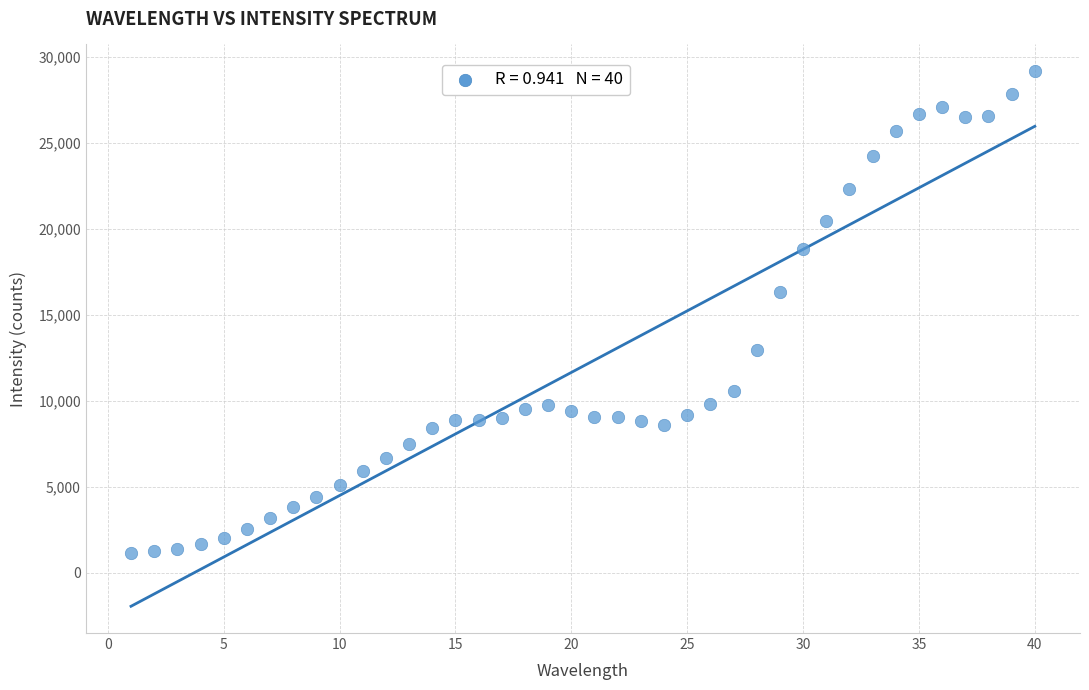

What Y value in the scatter plot is closest to 15176?

16348